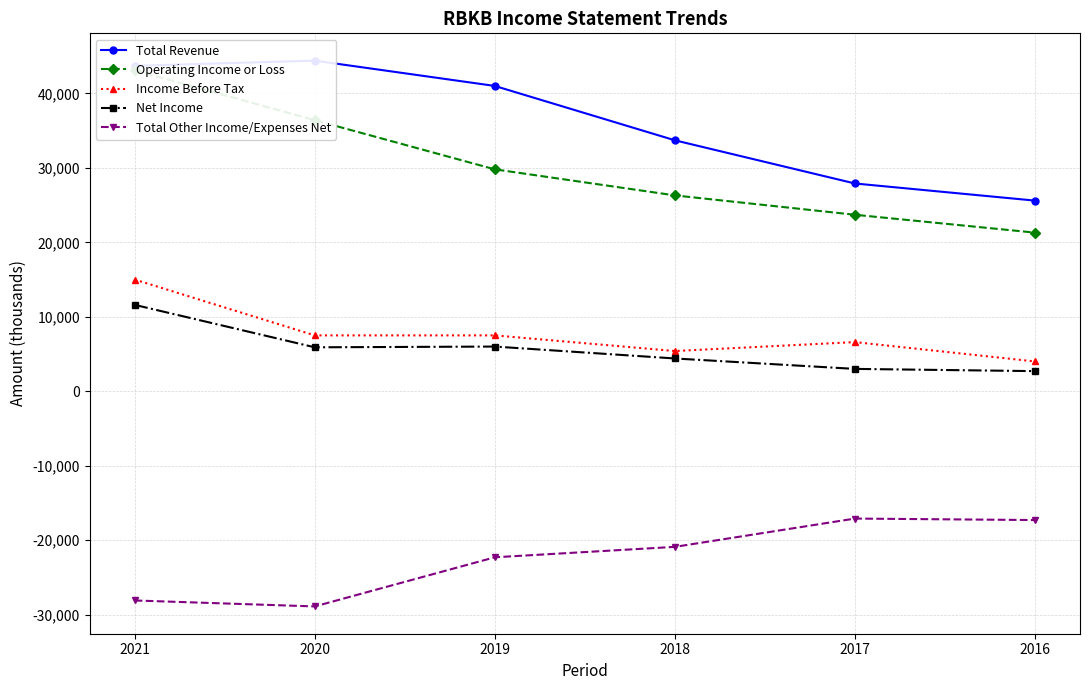

List the labels in order of Total Other Income/Expenses Net value, largest first.

2017, 2016, 2018, 2019, 2021, 2020